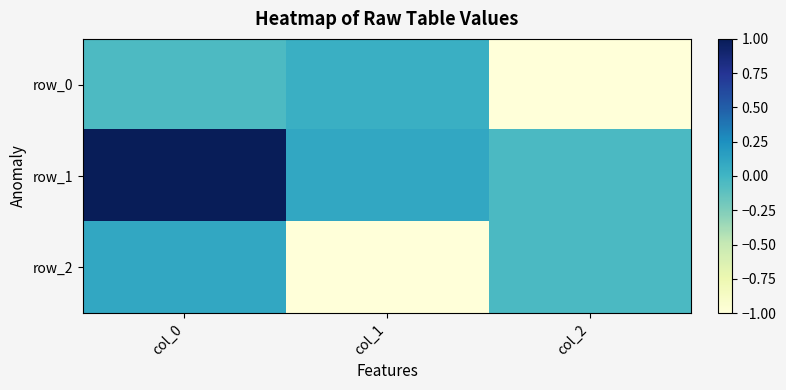

What is the spread (max minus min) of values at col_2?

1.0